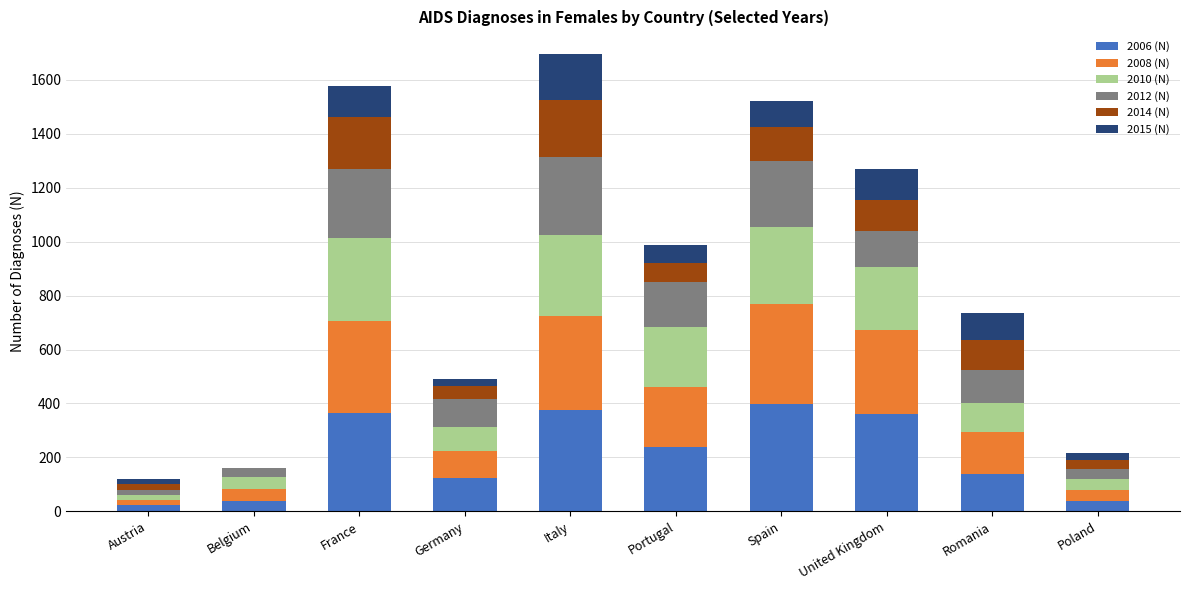

What is the total value across all series at Portugal?

988